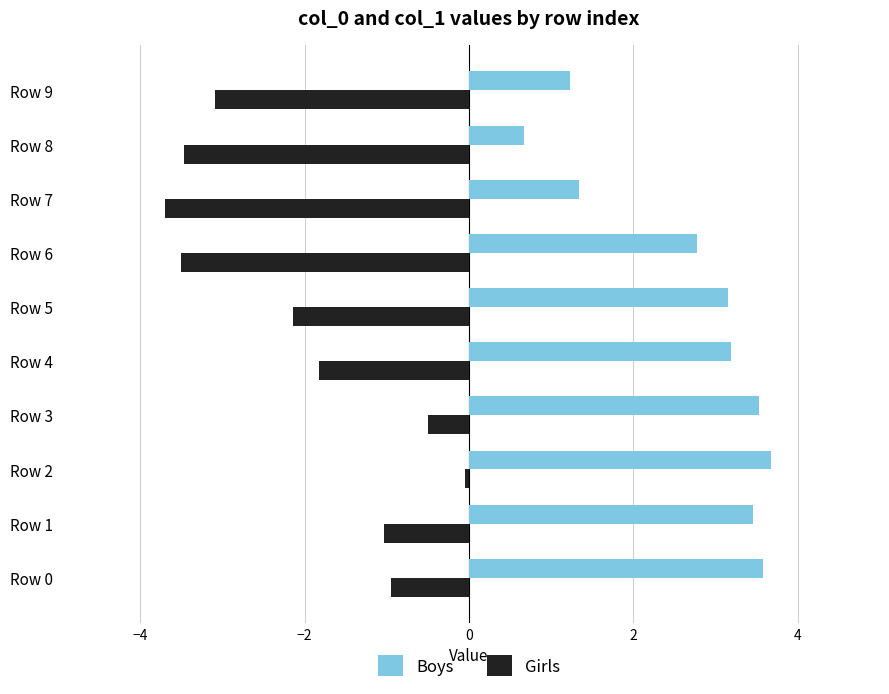

Which series has the largest range (max minus min)?

Girls